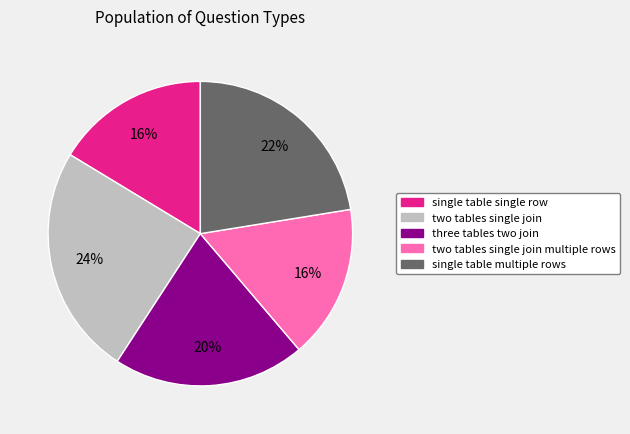

Is there any slice that represents more than half of the pie?

No